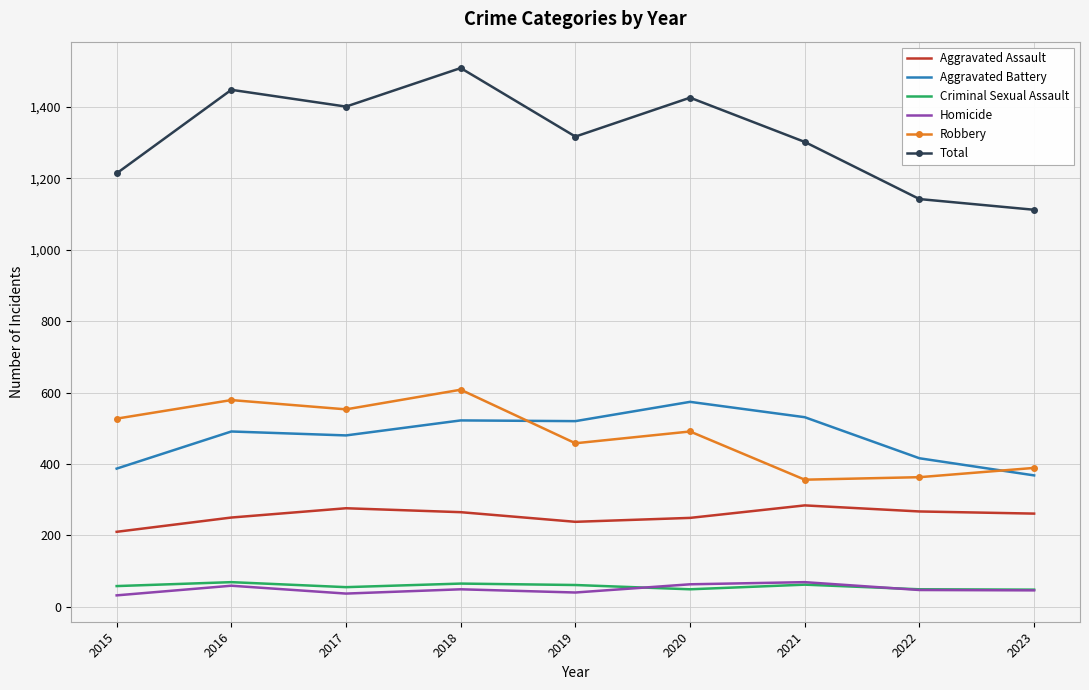

True or false: Aggravated Assault and Total intersect in this chart.

False